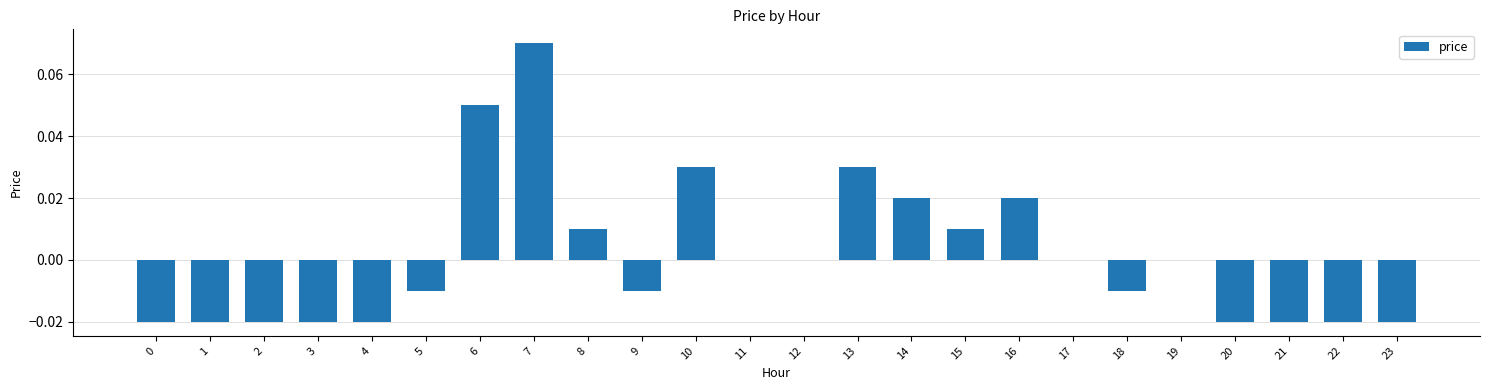

At which label does the data first exceed 0?

6